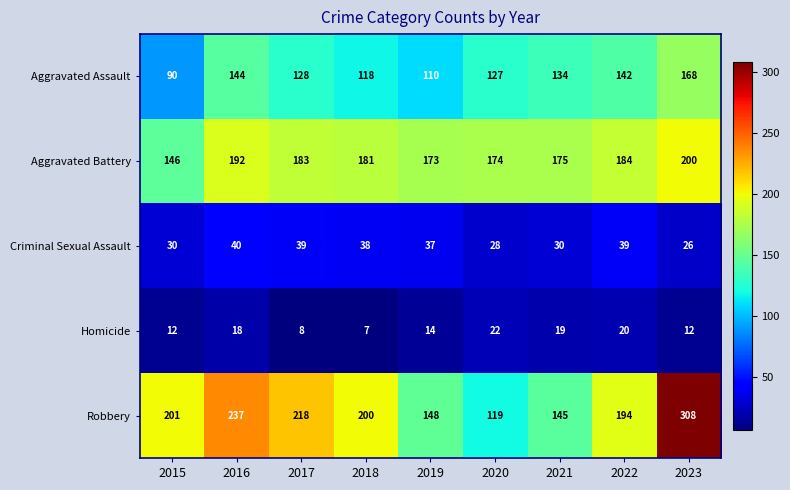

How many data points does each series have?

9